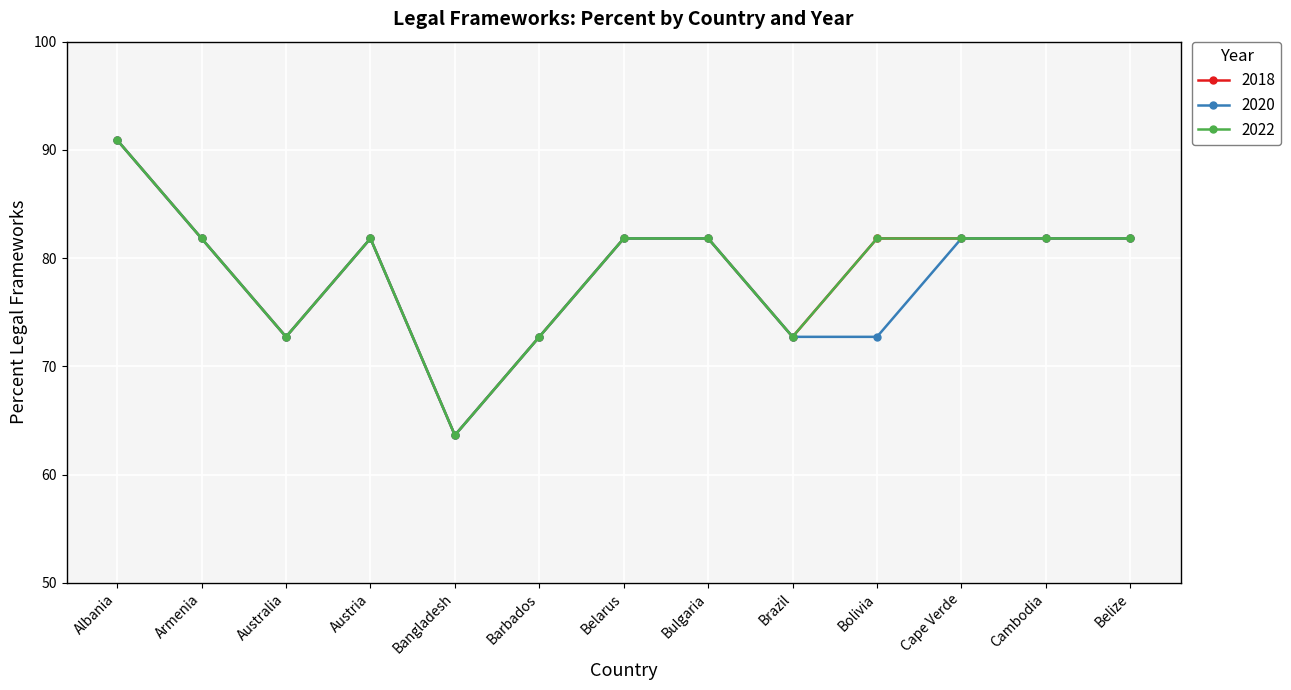

Is the value of 2022 at Belize greater than the value of 2020 at Bolivia?

Yes